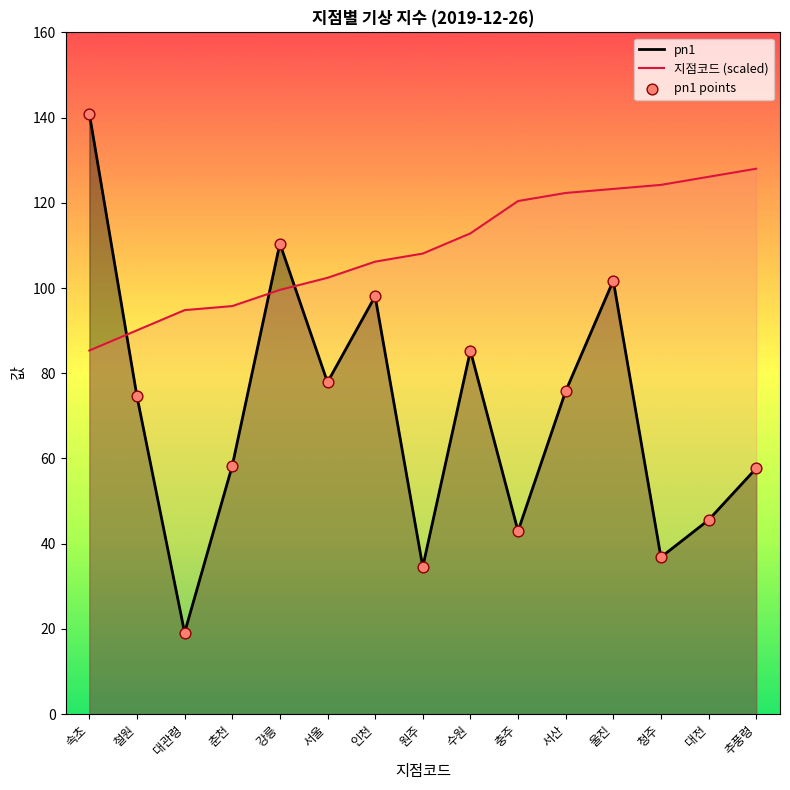

At which category is the sum across all series the highest?

속초